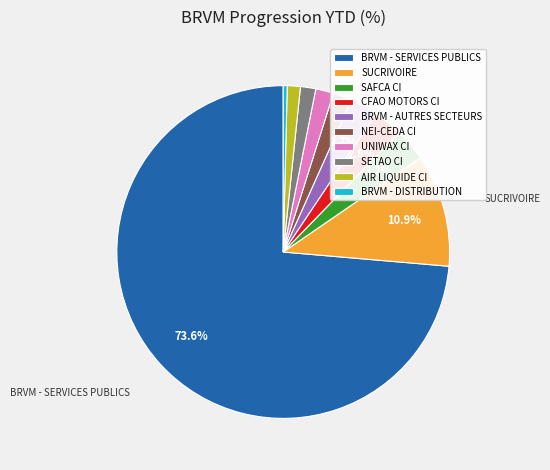

Which has a higher value, UNIWAX CI or BRVM - DISTRIBUTION?

UNIWAX CI